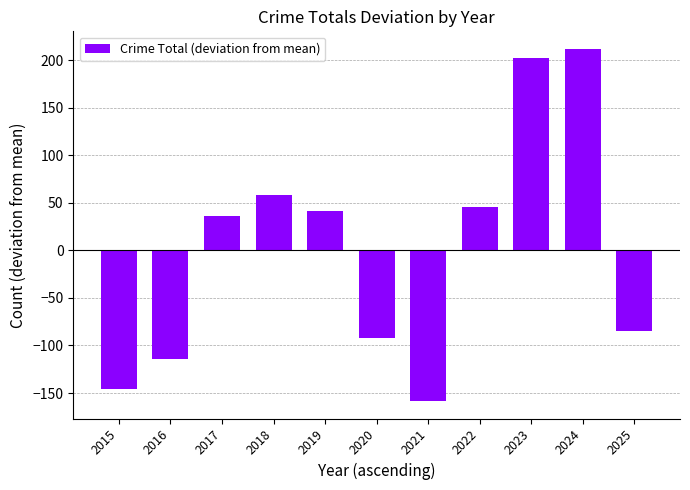

How many data points are less than 35?

5